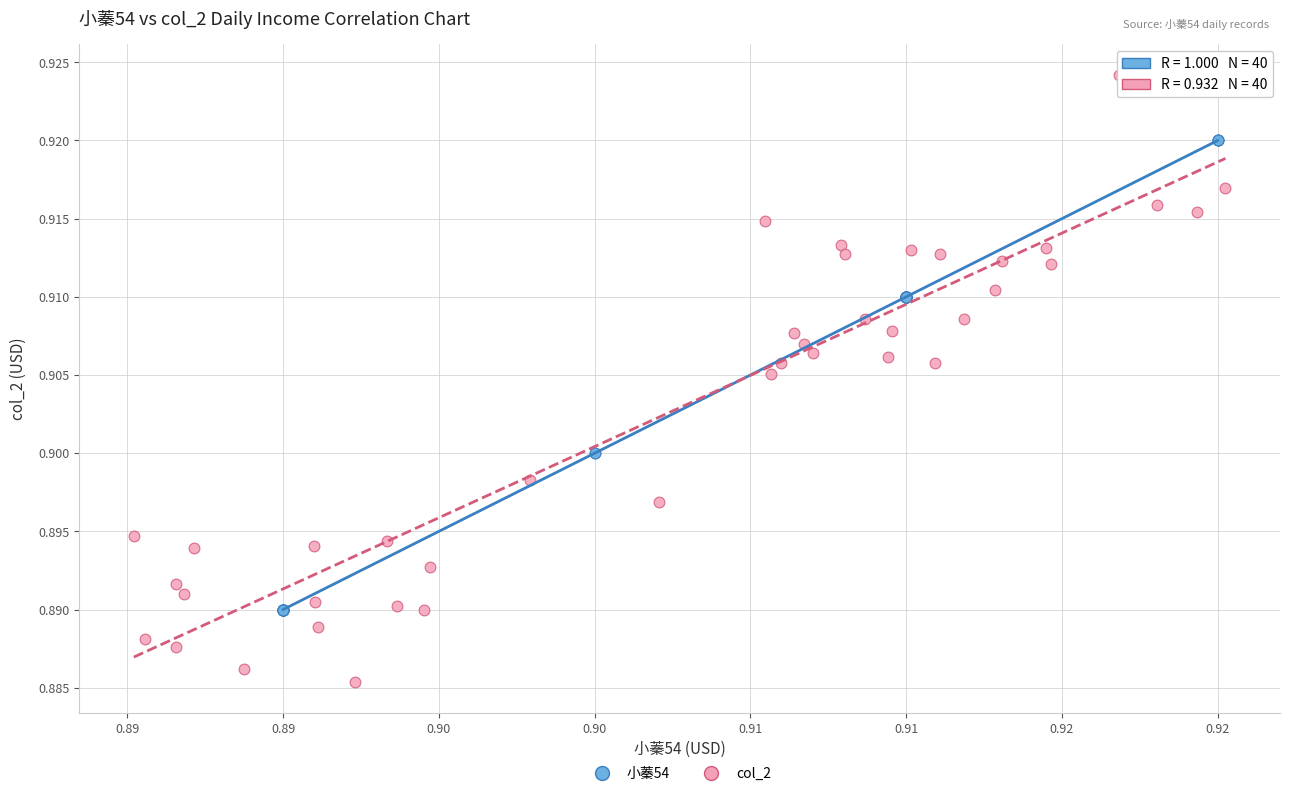

Which series reaches the maximum Y coordinate?

col_2